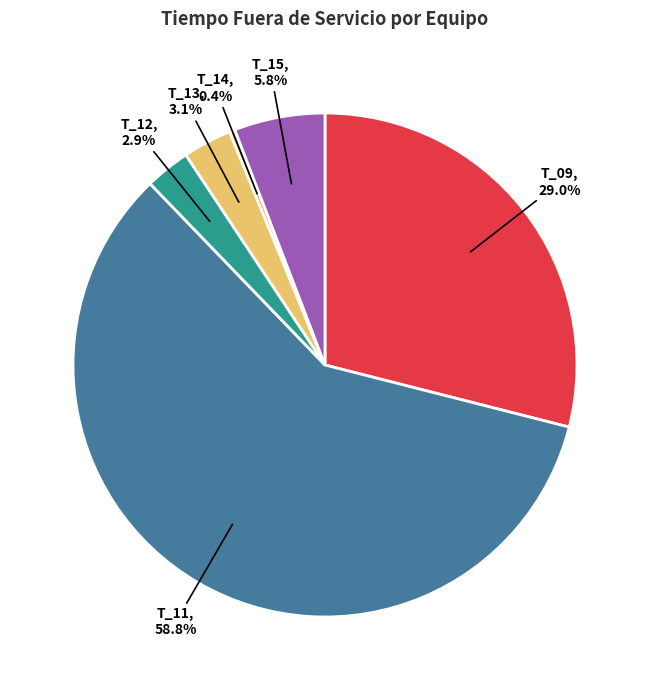

Which category has the smallest portion of the pie?

T_14